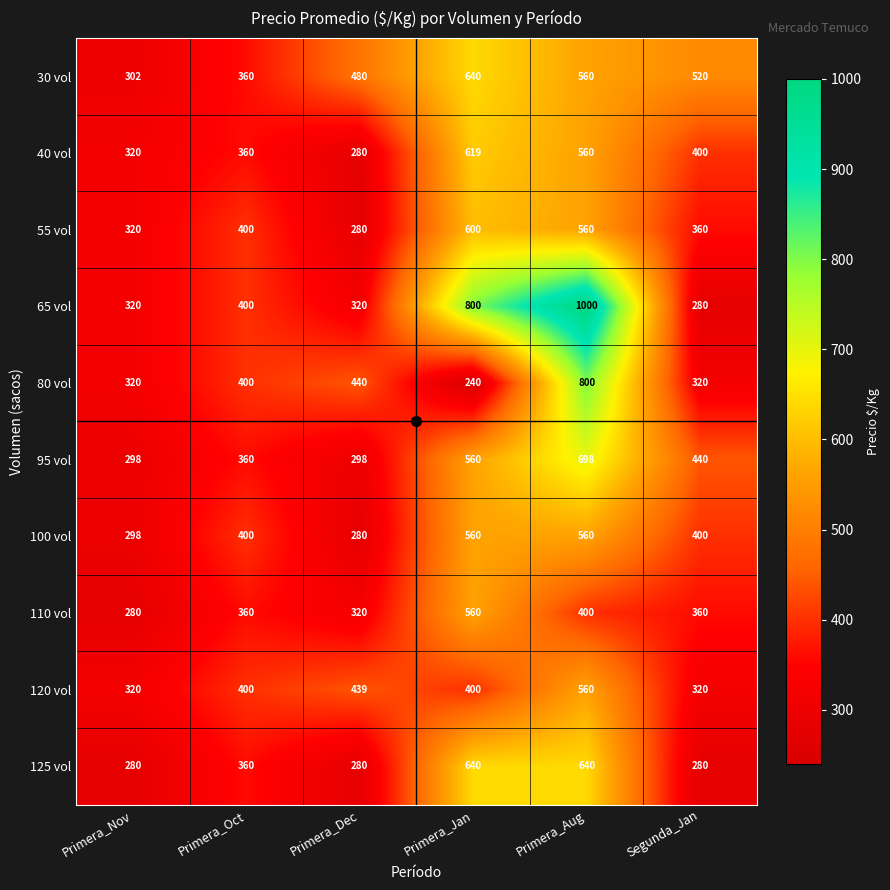

At which category is the sum across all series the highest?

Primera_Aug